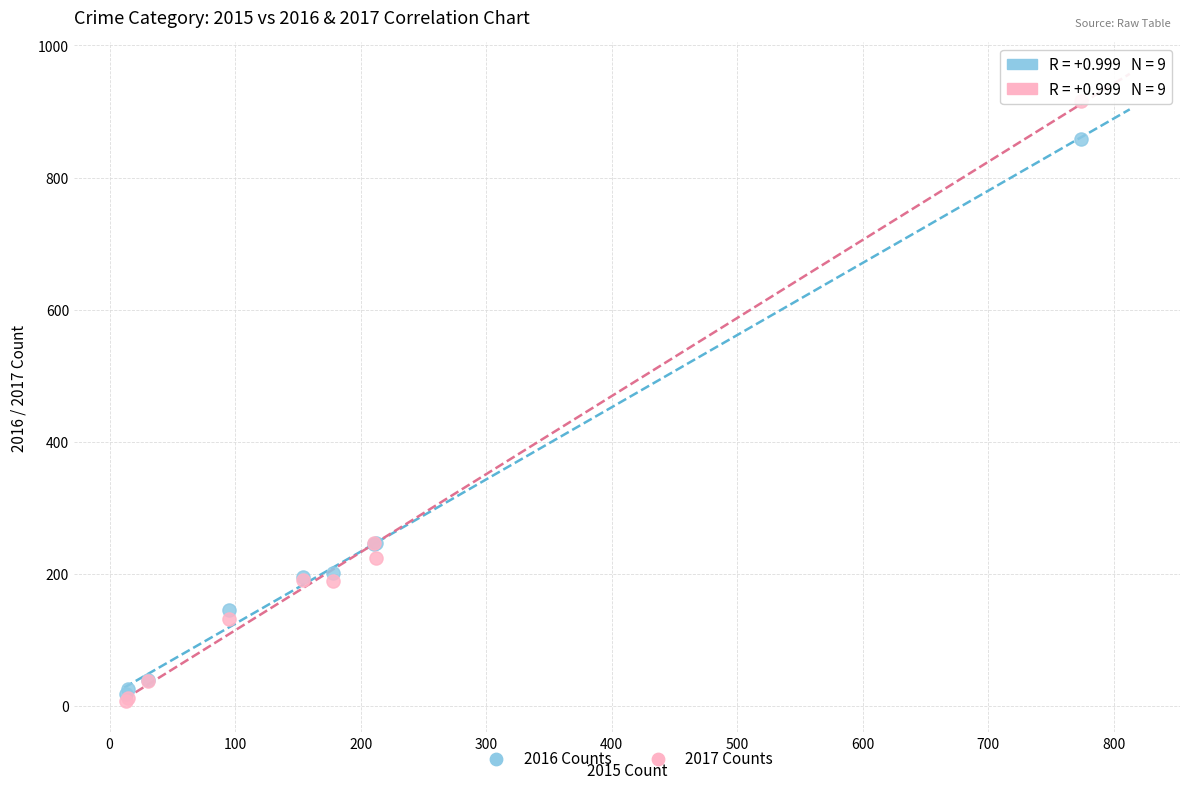

What are all the series names shown in the legend?

2016 Counts, 2017 Counts